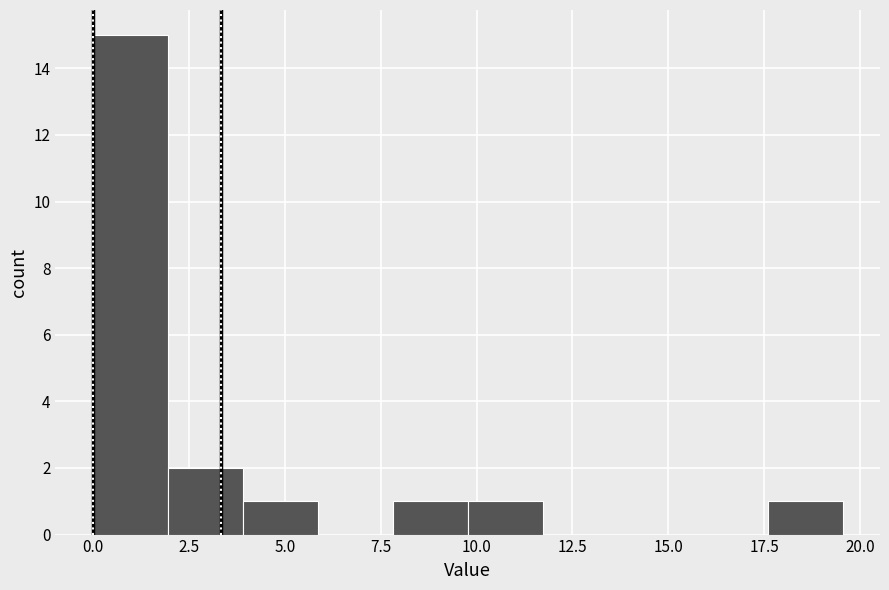

Read against the x-axis, roughly where is the centre of the tallest bar?

1.0